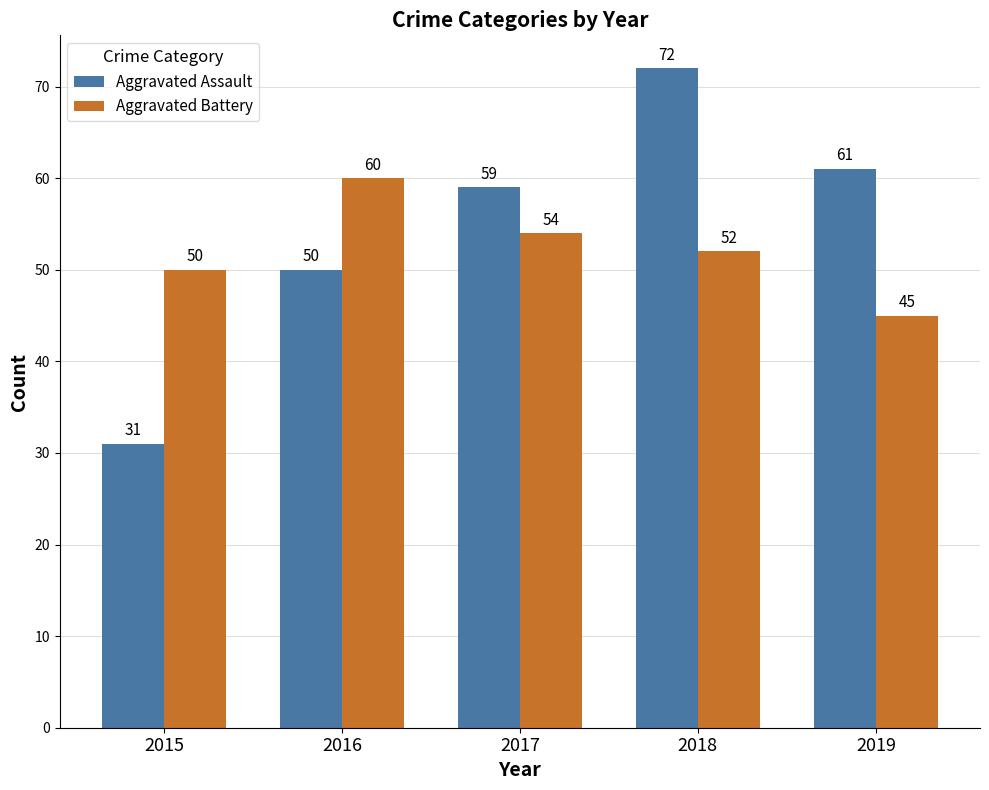

Which series has the widest spread of values?

Aggravated Assault